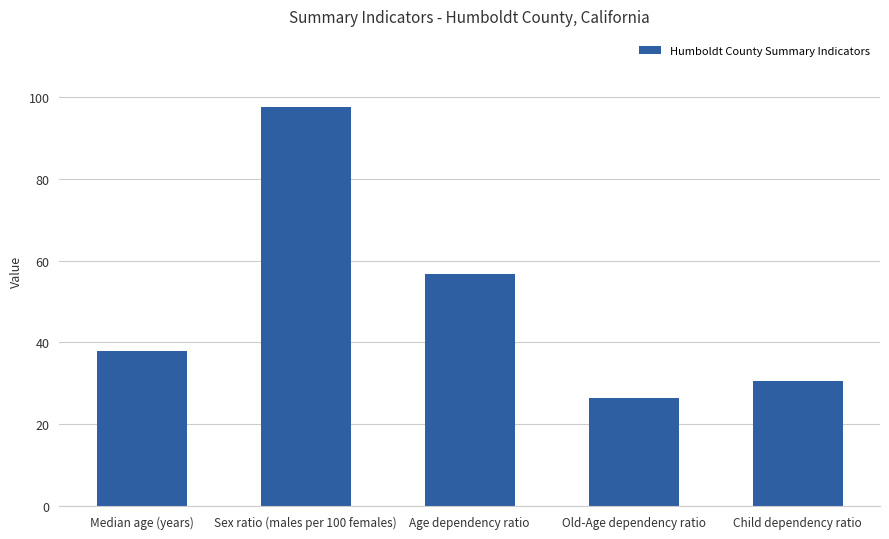

List the labels in order of value, smallest first.

Old-Age dependency ratio, Child dependency ratio, Median age (years), Age dependency ratio, Sex ratio (males per 100 females)